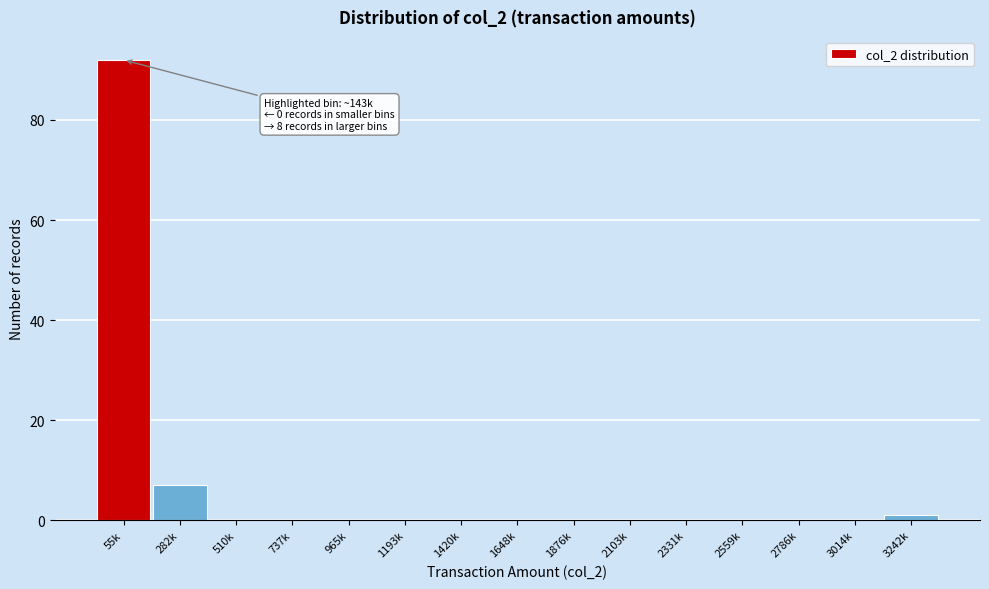

Reading left to right, list all the values displayed in this chart.

55k=92	282k=7	510k=0	737k=0	965k=0	1193k=0	1420k=0	1648k=0	1876k=0	2103k=0	2331k=0	2559k=0	2786k=0	3014k=0	3242k=1